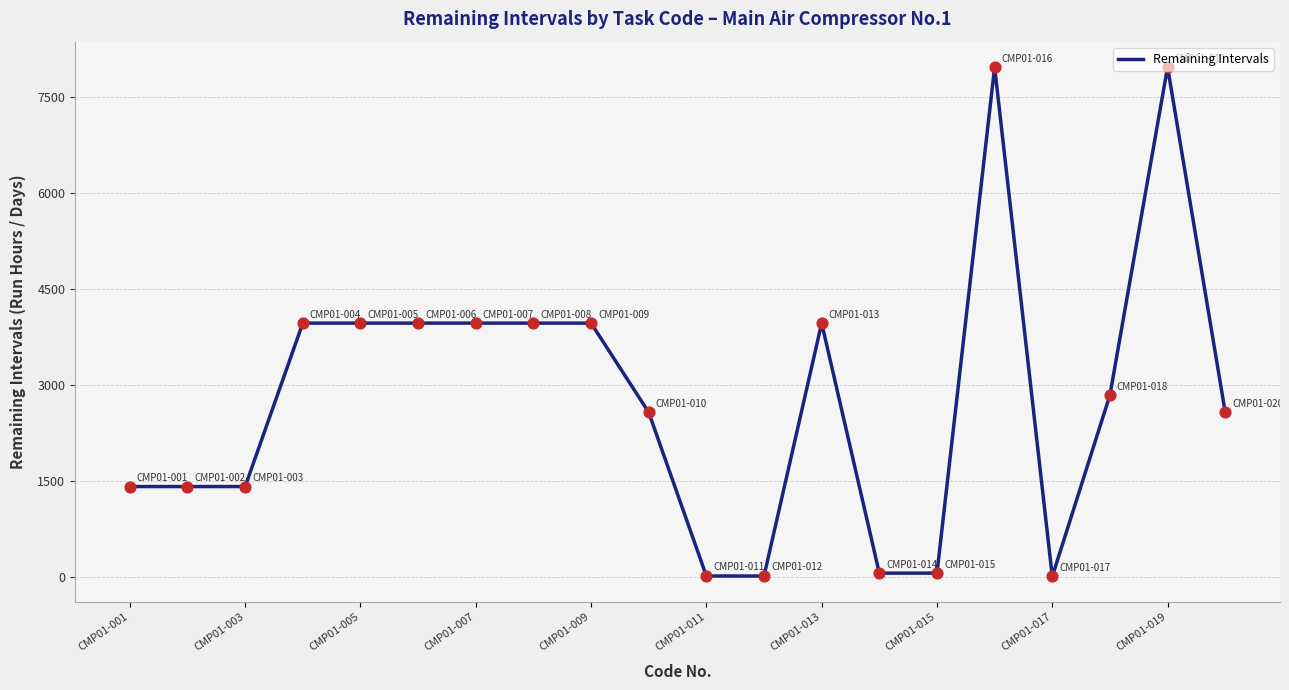

What is the maximum value shown in the chart?

7962.8